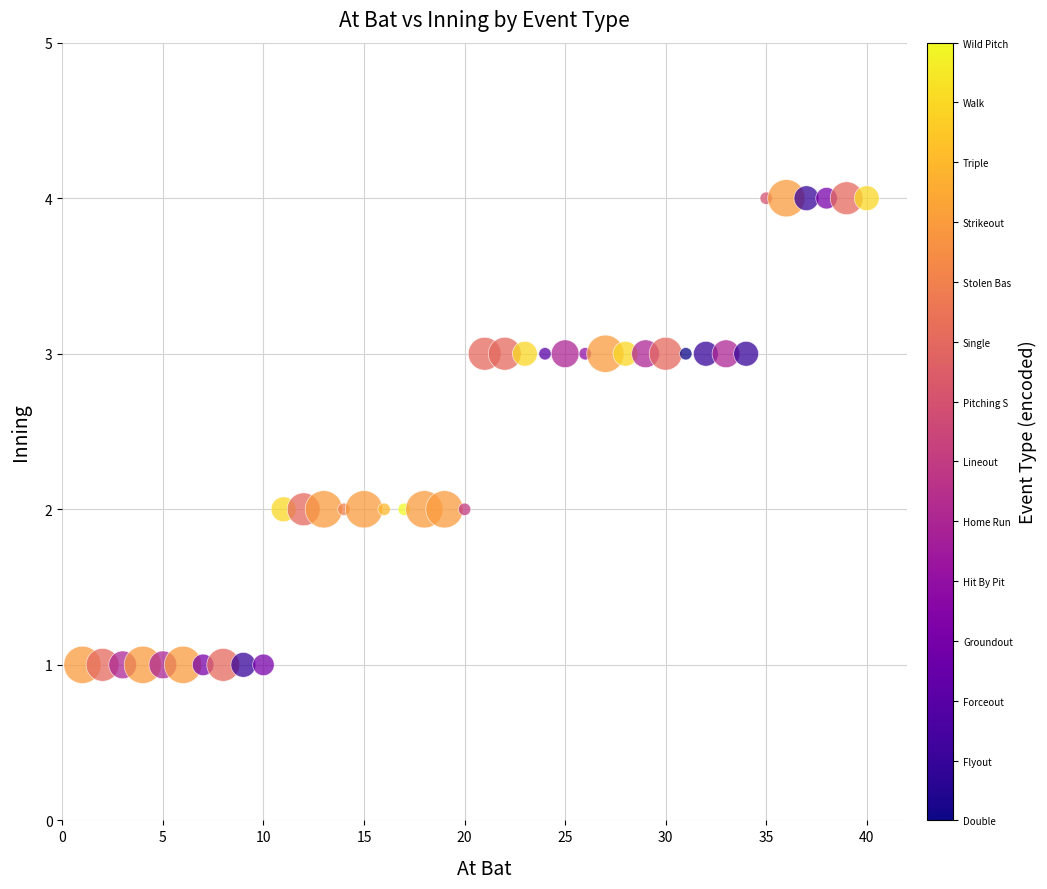

What is the range of X values (max minus min)?

39